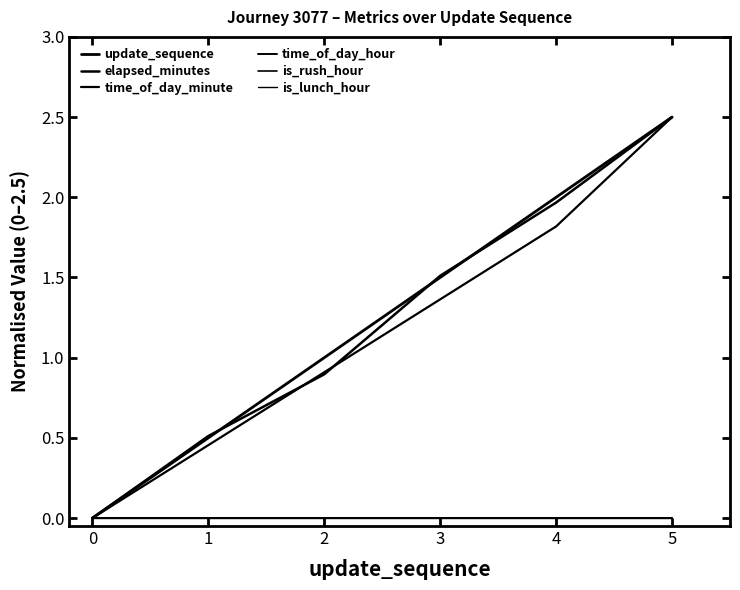

Rank the series by their maximum value, from highest to lowest.

update_sequence, elapsed_minutes, time_of_day_minute, time_of_day_hour, is_rush_hour, is_lunch_hour